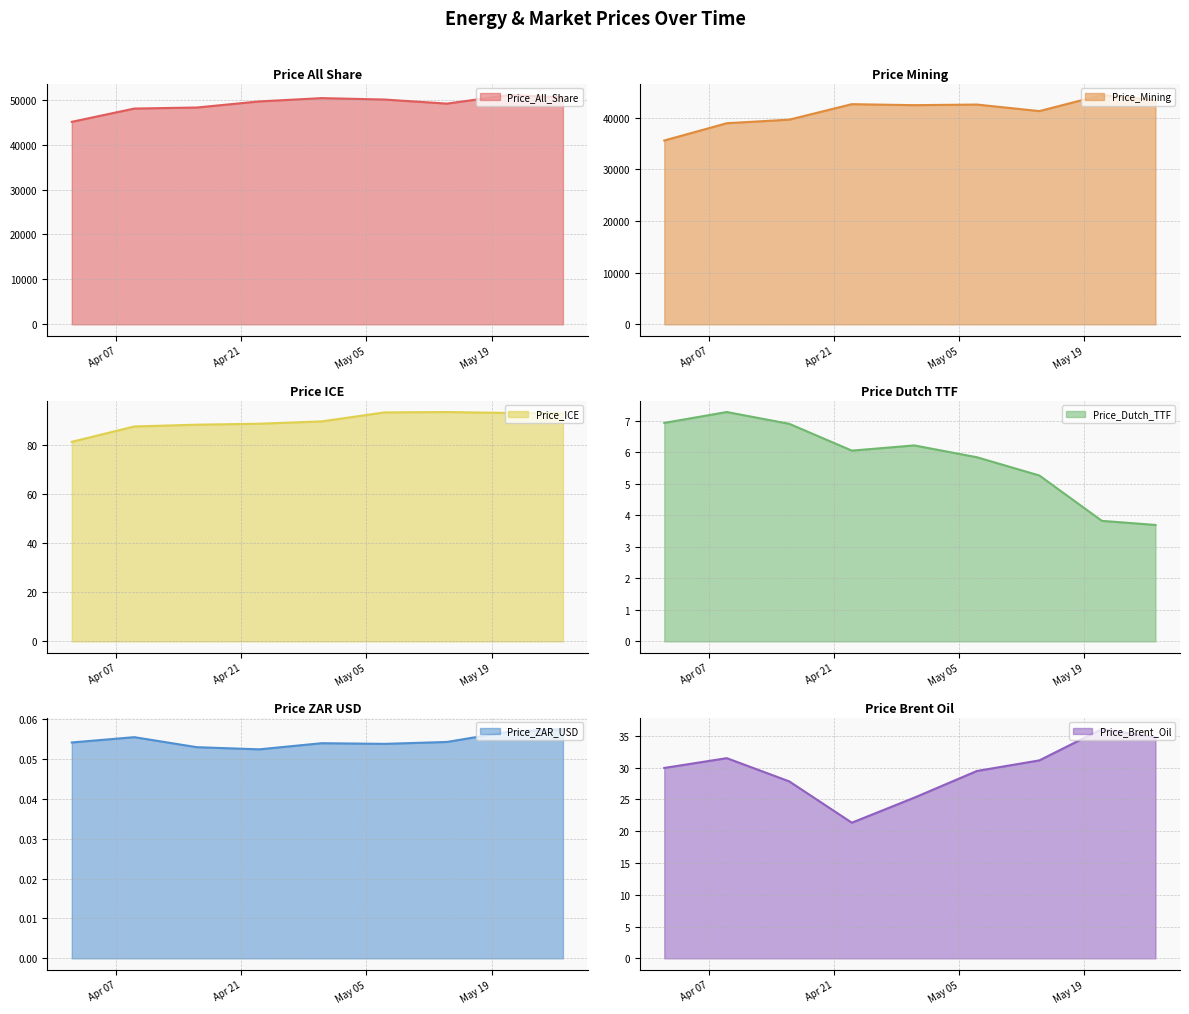

Is it true that Price_ZAR_USD equals 0.1 at 2020-05-21?

True